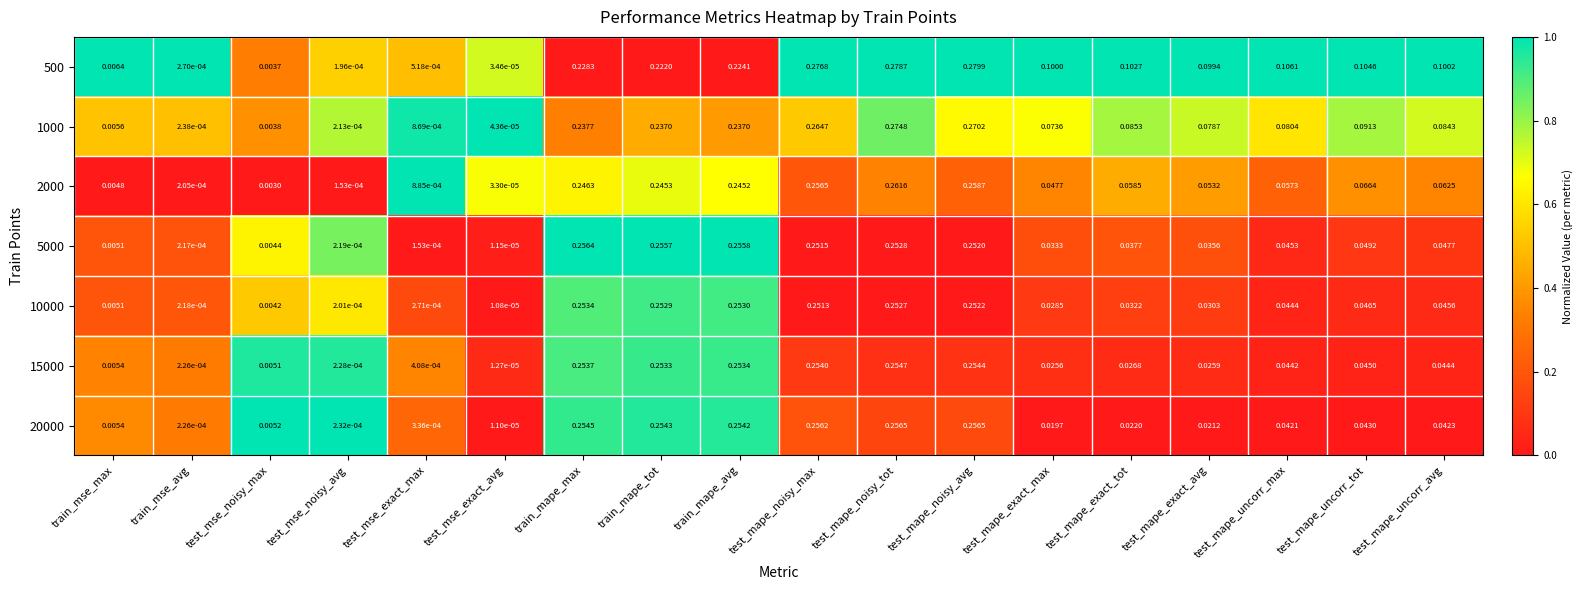

At which category does the chart reach its minimum across all series?

test_mse_exact_avg